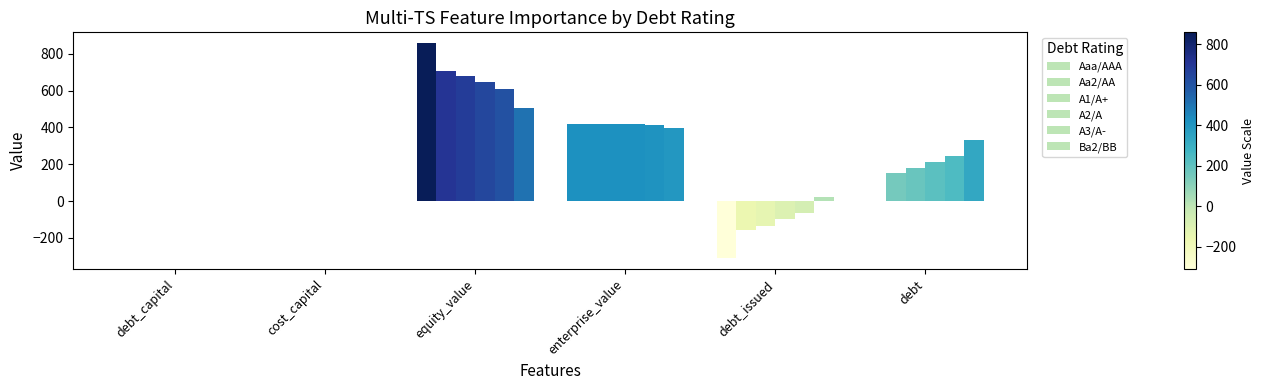

Count the number of data series in this chart.

6